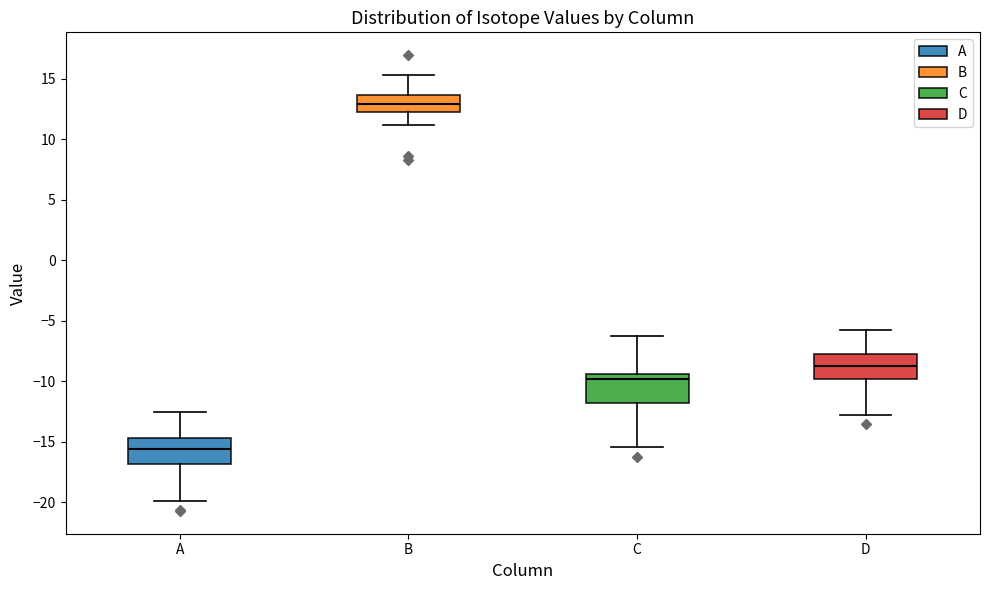

Reading left to right, transcribe this box plot: for each box, give where its median line is, the range the box spans, and where its two whiskers end, as read against the y-axis. The values are not printed on the chart, so give them approximately, as read against the axis.

A: median -15.5, box -17.0 to -14.5, whiskers -20.0 to -12.5
B: median 13.0, box 12.5 to 13.5, whiskers 11.0 to 15.5
C: median -10.0, box -12.0 to -9.5, whiskers -15.5 to -6.0
D: median -8.5, box -10.0 to -7.5, whiskers -13.0 to -5.5